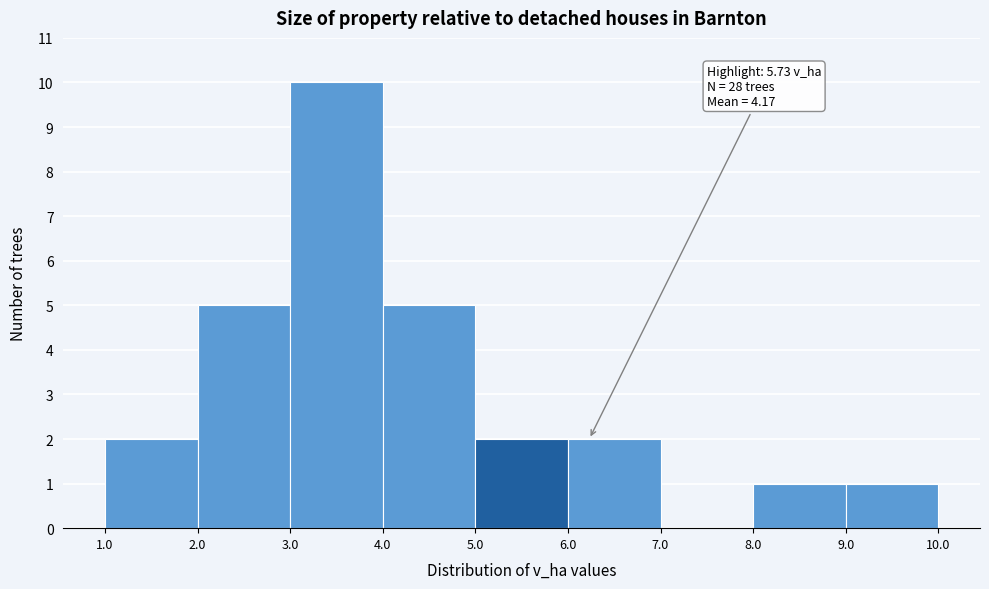

Over which range of the x-axis is the bar tallest?

3.0 to 4.0